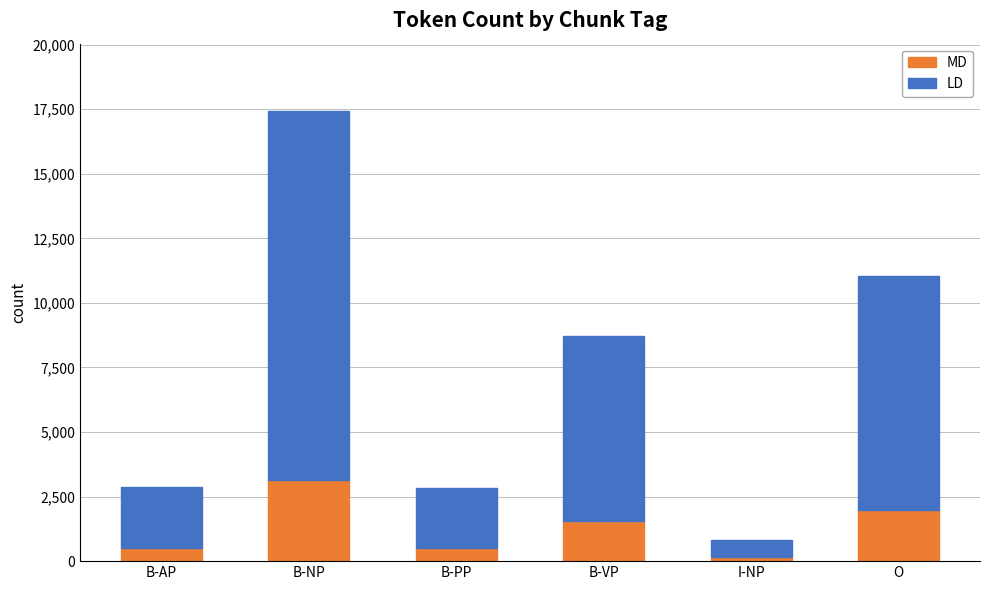

Reading left to right, what are all the values shown in this chart?

2871	17423	2818	8715	827	11052